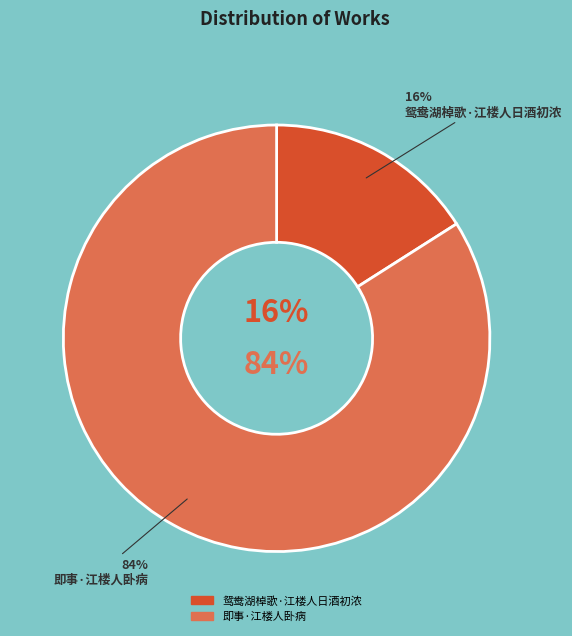

To the nearest percent, what percentage of the pie is 即事·江楼人卧病?

84%